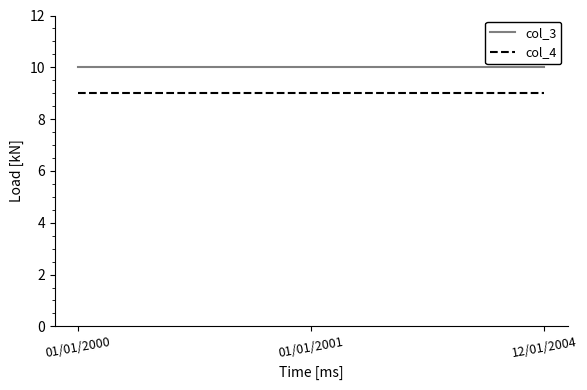

Reading left to right, extract all data points from this chart.

col_3: 01/01/2000=10	01/01/2001=10	12/01/2004=10
col_4: 01/01/2000=9	01/01/2001=9	12/01/2004=9